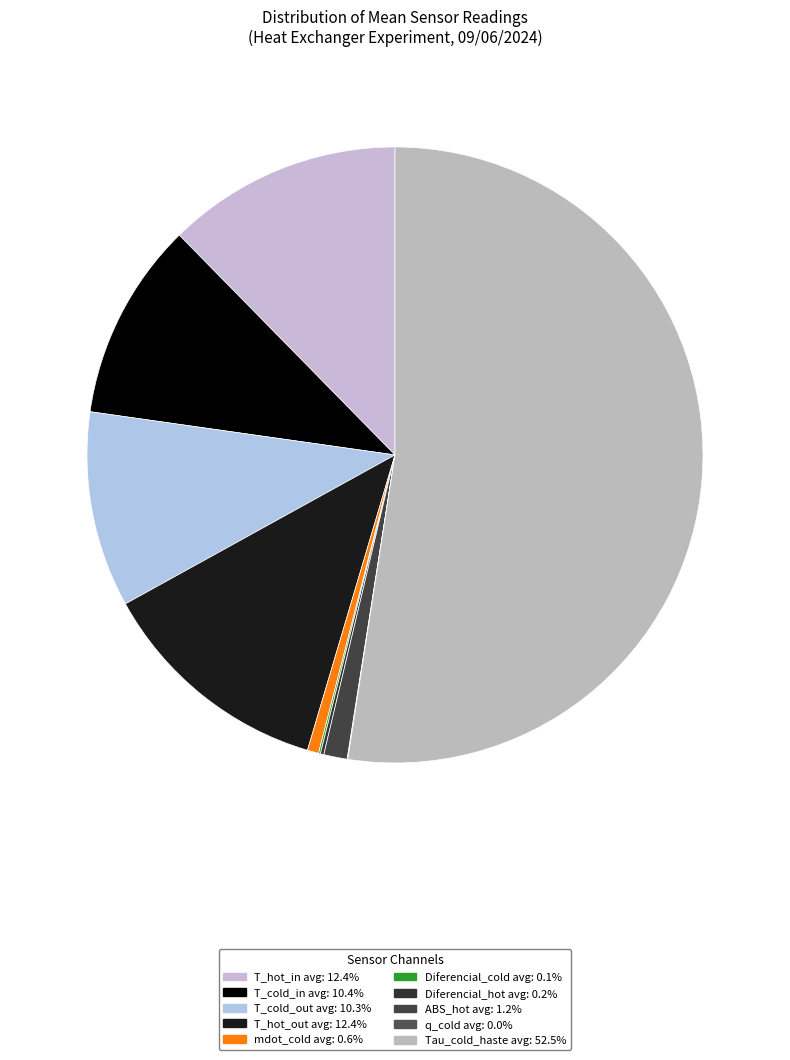

How many segments does this pie chart have?

10